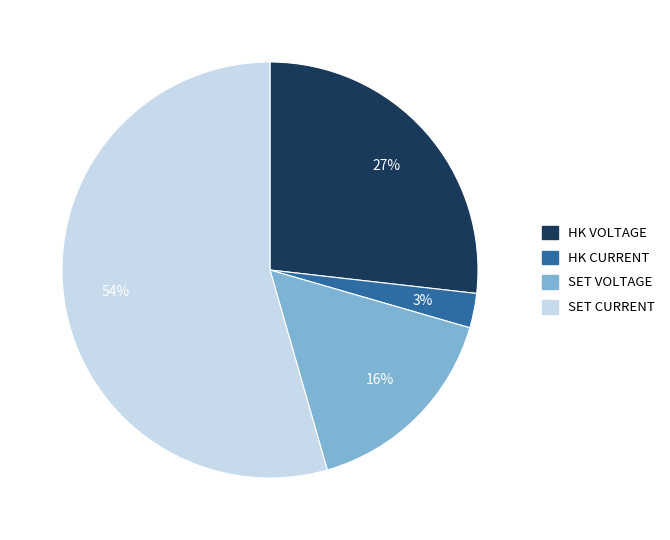

How many slices are in this pie chart?

4